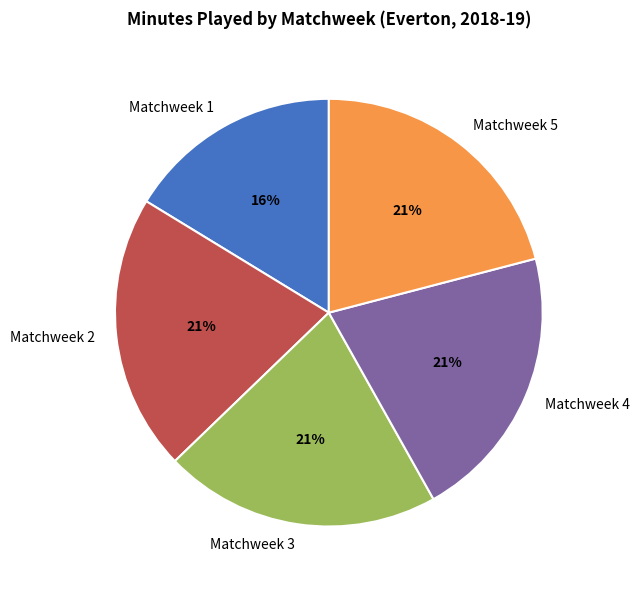

How many slices are in this pie chart?

5